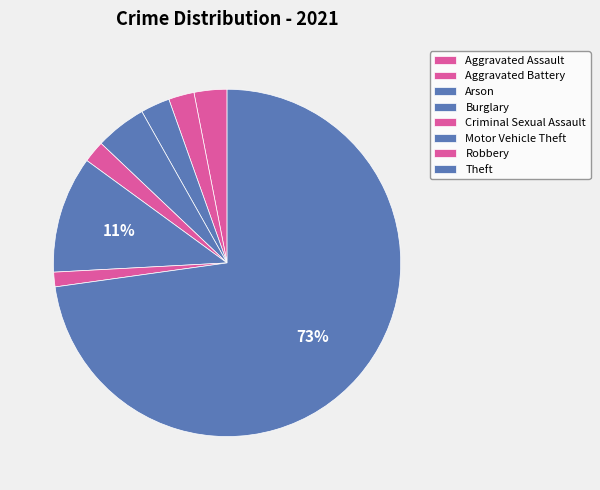

How many segments does this pie chart have?

8